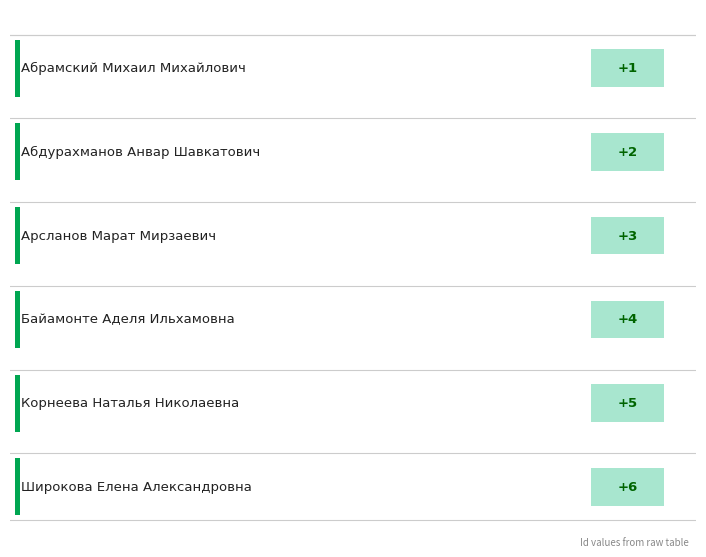

True or false: the data shows 1 at Байамонте Аделя Ильхамовна.

False